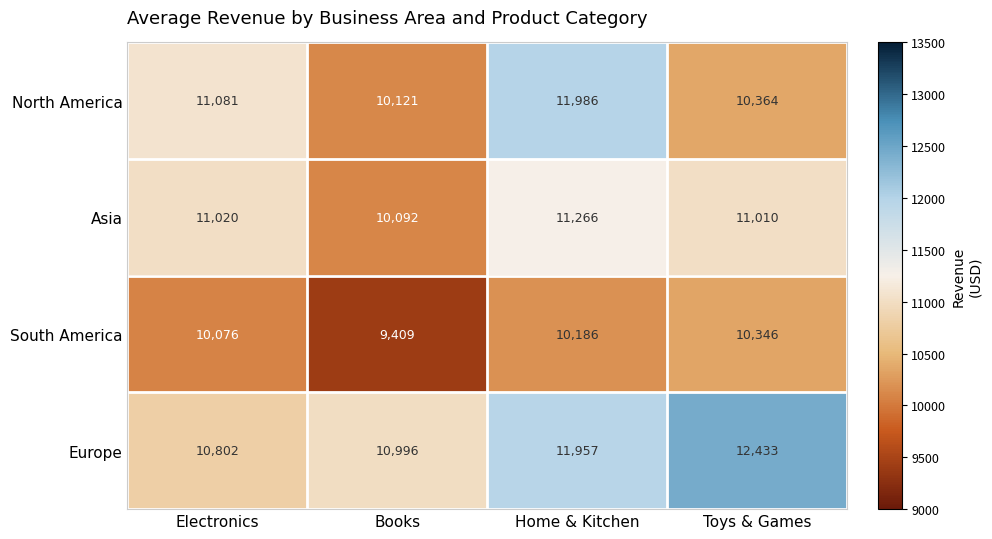

At which category does the chart reach its minimum across all series?

Books